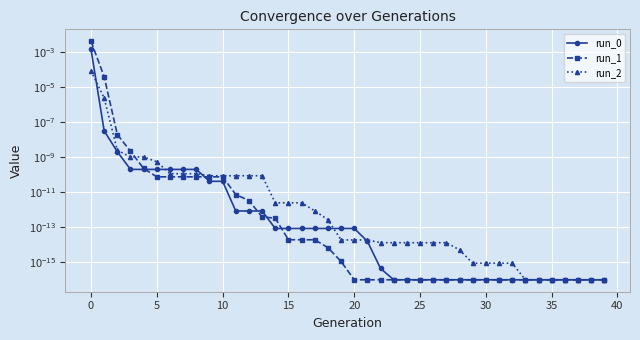

Where is run_0 nearest to the value 0?

23